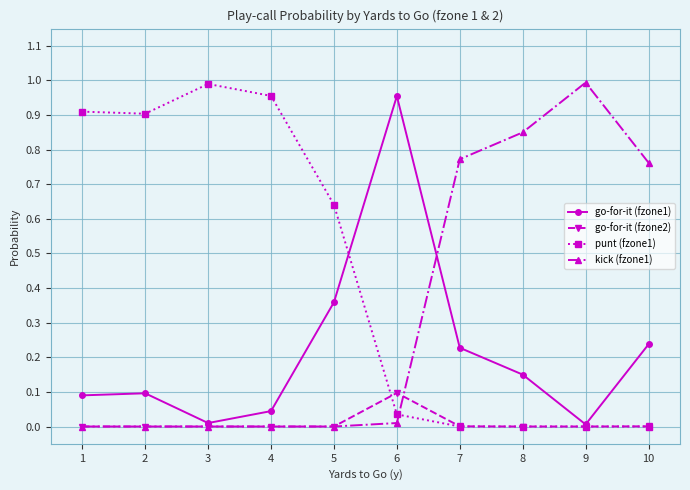

Between which two adjacent categories do punt (fzone1) and go-for-it (fzone2) first intersect?

5 and 6